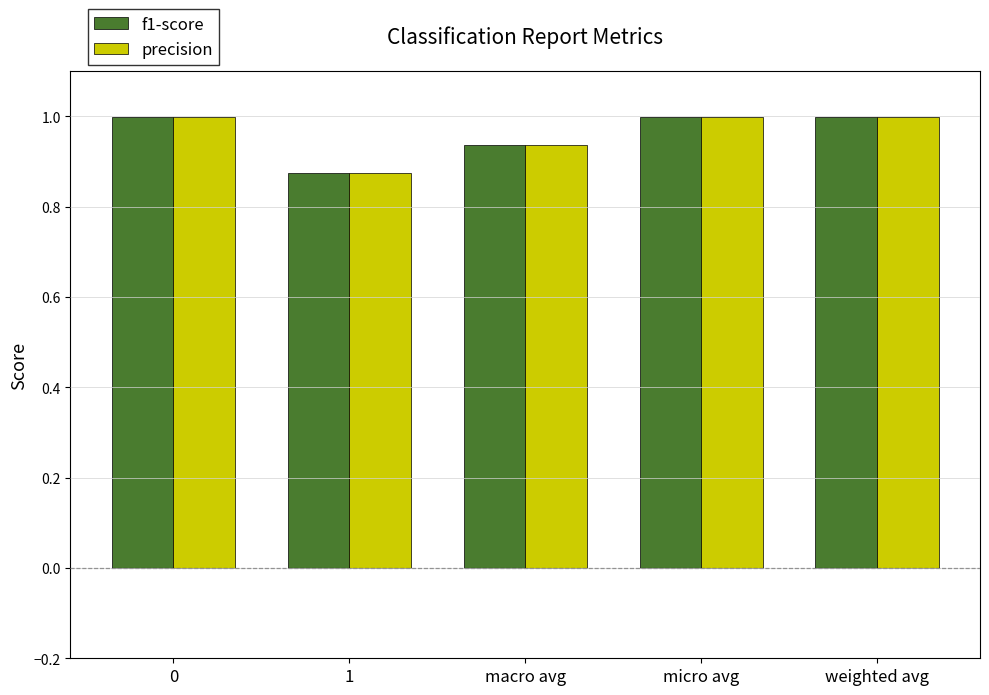

At how many categories does at least one series exceed 0?

5